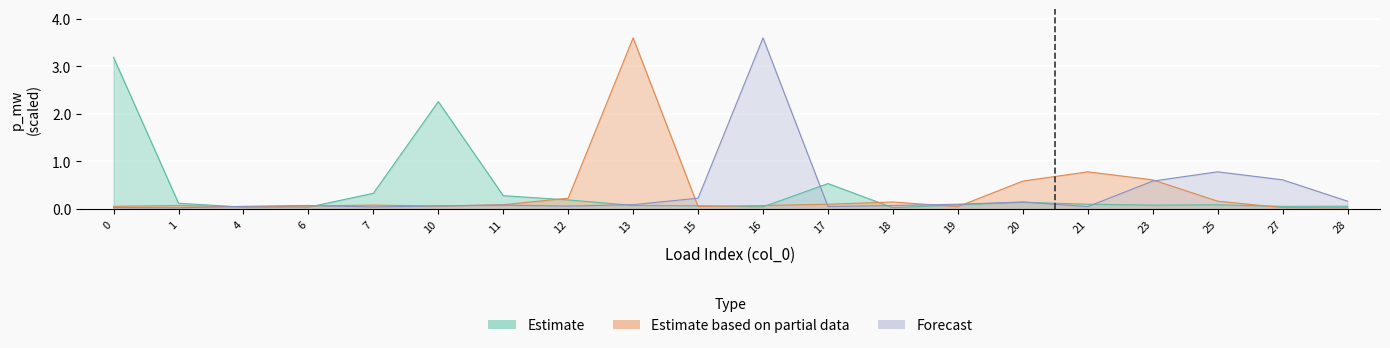

Reading left to right, transcribe all the data shown in this chart.

Estimate: 0=3.2	1=0.1	4=0.0	6=0.0	7=0.3	10=2.3	11=0.3	12=0.2	13=0.1	15=0.1	16=0.0	17=0.5	18=0.0	19=0.1	20=0.1	21=0.1	23=0.1	25=0.1	27=0.1	28=0.1
Estimate based on partial data: 0=0.1	1=0.1	4=0.0	6=0.1	7=0.1	10=0.1	11=0.1	12=0.2	13=3.6	15=0.1	16=0.1	17=0.1	18=0.1	19=0.1	20=0.6	21=0.8	23=0.6	25=0.2	27=0.0	28=0.0
Forecast: 0=0.0	1=0.0	4=0.1	6=0.1	7=0.0	10=0.1	11=0.1	12=0.1	13=0.1	15=0.2	16=3.6	17=0.1	18=0.1	19=0.1	20=0.1	21=0.1	23=0.6	25=0.8	27=0.6	28=0.2